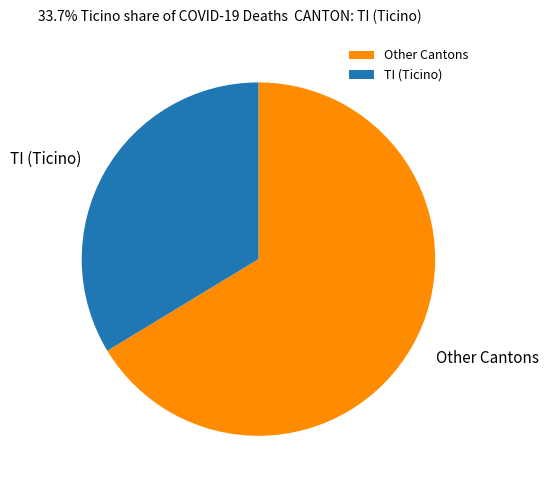

The TI (Ticino) slice represents 34% of the pie. True or false?

True